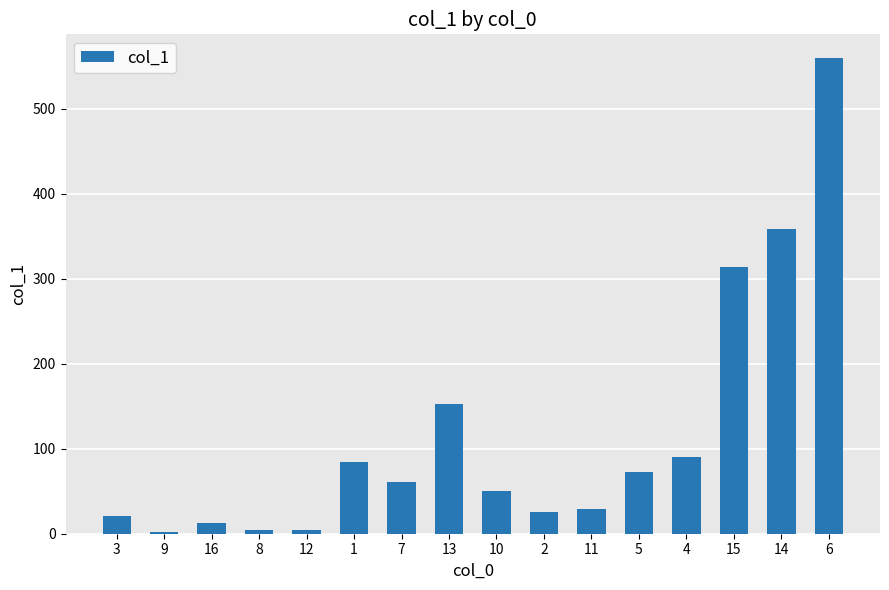

Approximately how many times larger is the value at 10 compared to 11?

1.8